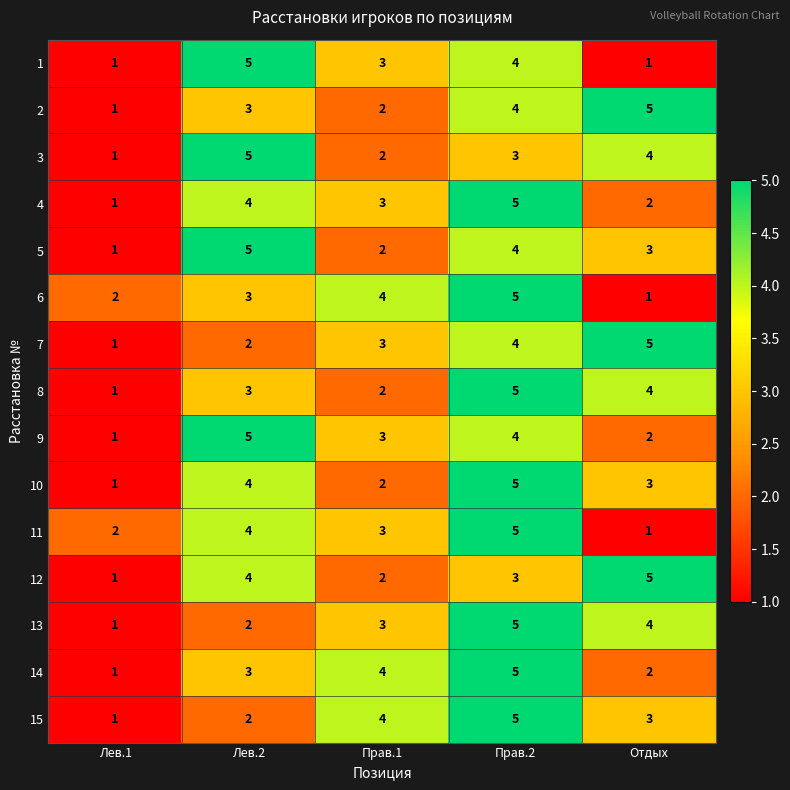

What is the difference between the maximum and minimum values in the 15 series?

4